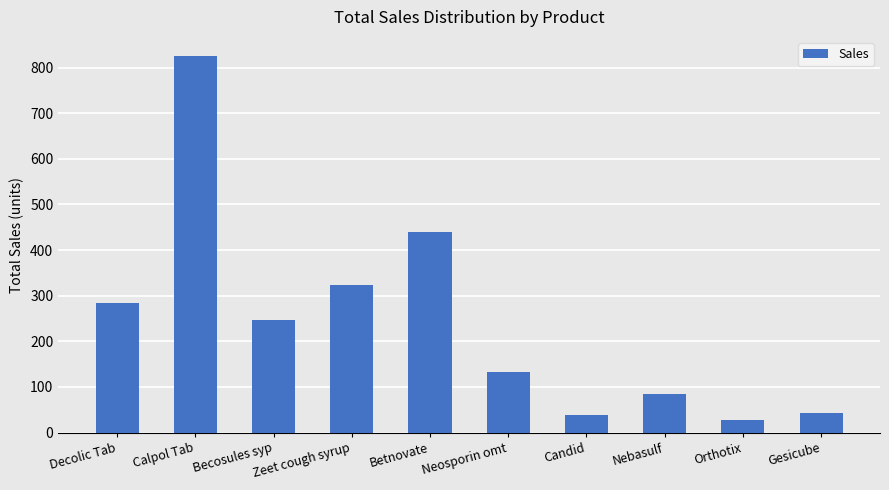

Reading left to right, extract all data points from this chart.

Decolic Tab=283	Calpol Tab=826	Becosules syp=247	Zeet cough syrup=324	Betnovate=439	Neosporin omt=133	Candid=38	Nebasulf=85	Orthotix=28	Gesicube=42